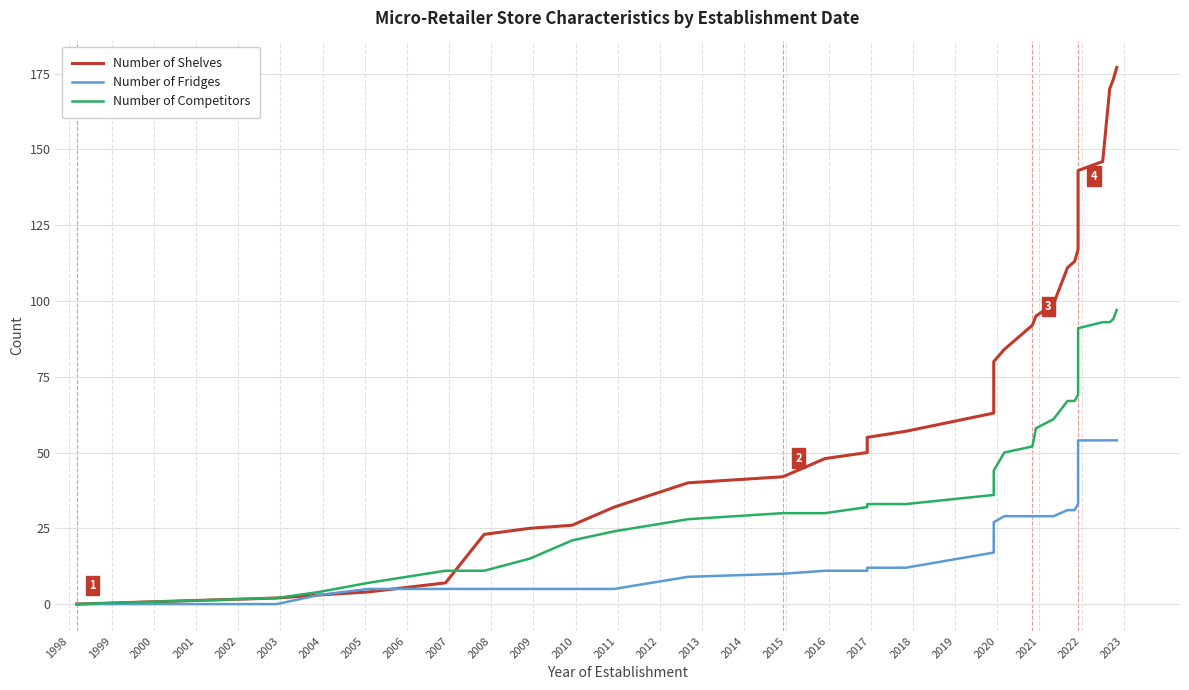

True or false: Number of Fridges has more than 1 points higher than both neighbors.

False